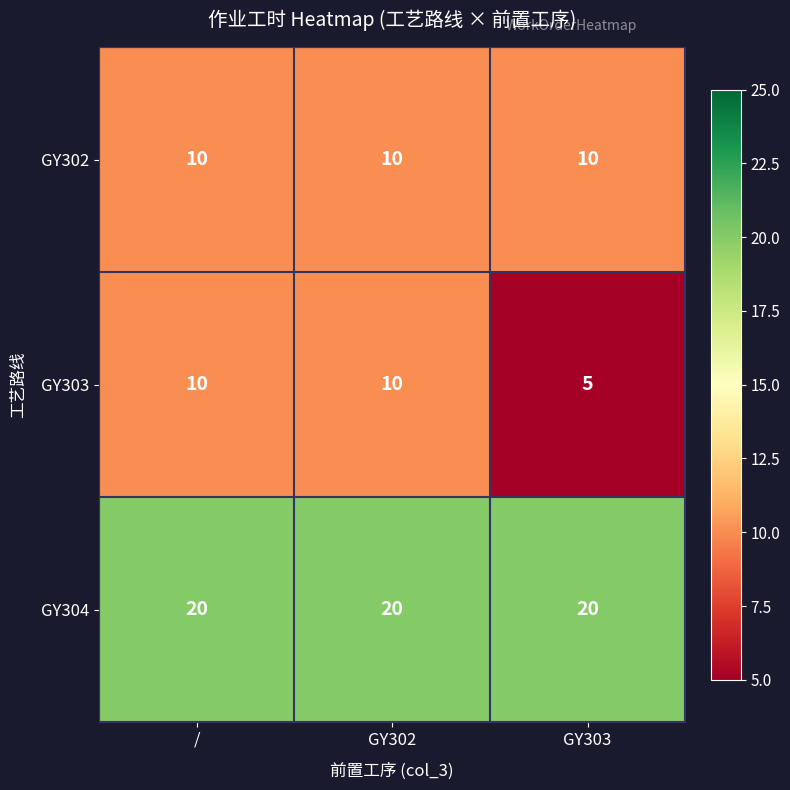

Reading right to left, list all the values displayed in this chart.

GY302: GY303=10	GY302=10	/=10
GY303: GY303=5	GY302=10	/=10
GY304: GY303=20	GY302=20	/=20